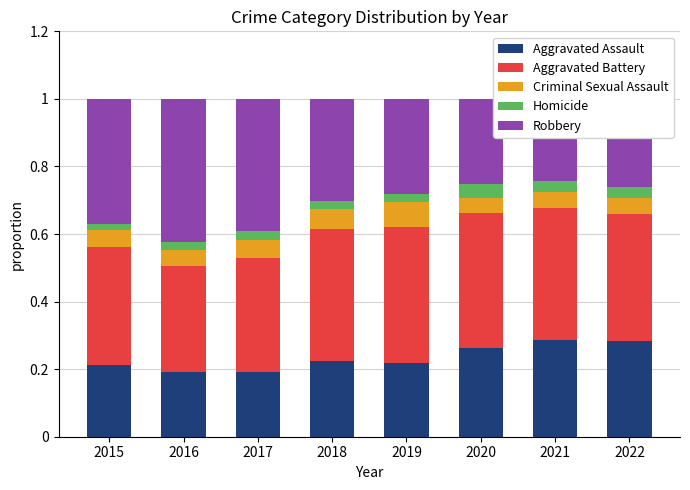

What is the value of the Robbery bar at the 6th from the left?

0.3